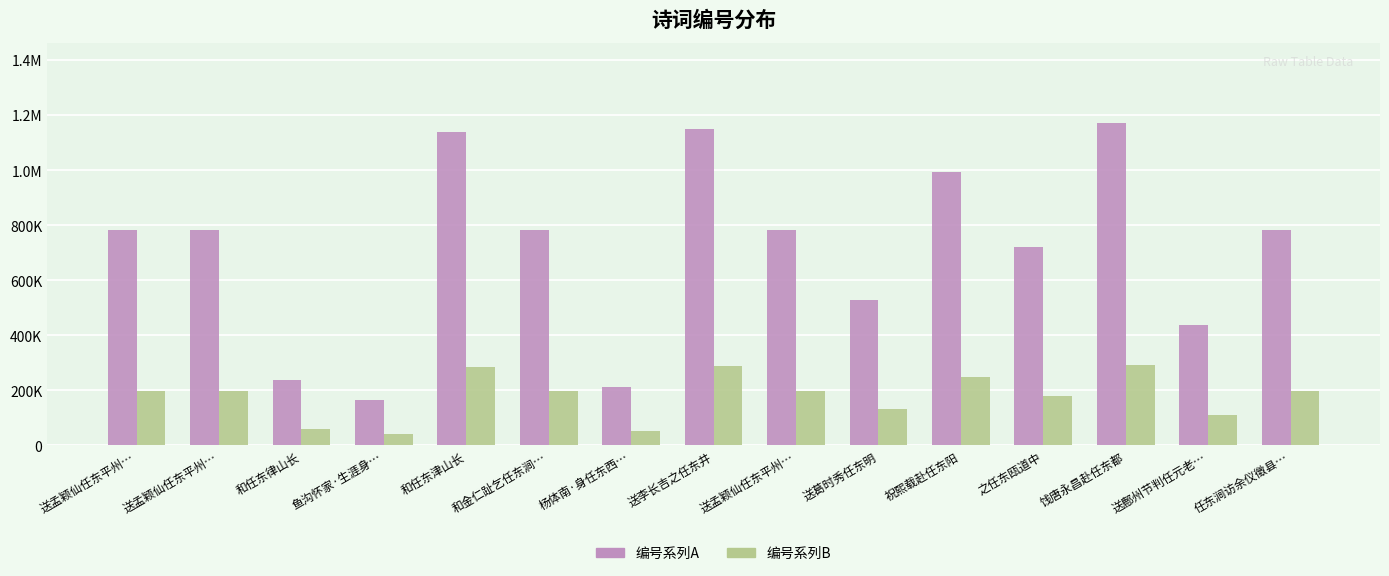

What is the maximum value for 编号系列A?

1170125.0